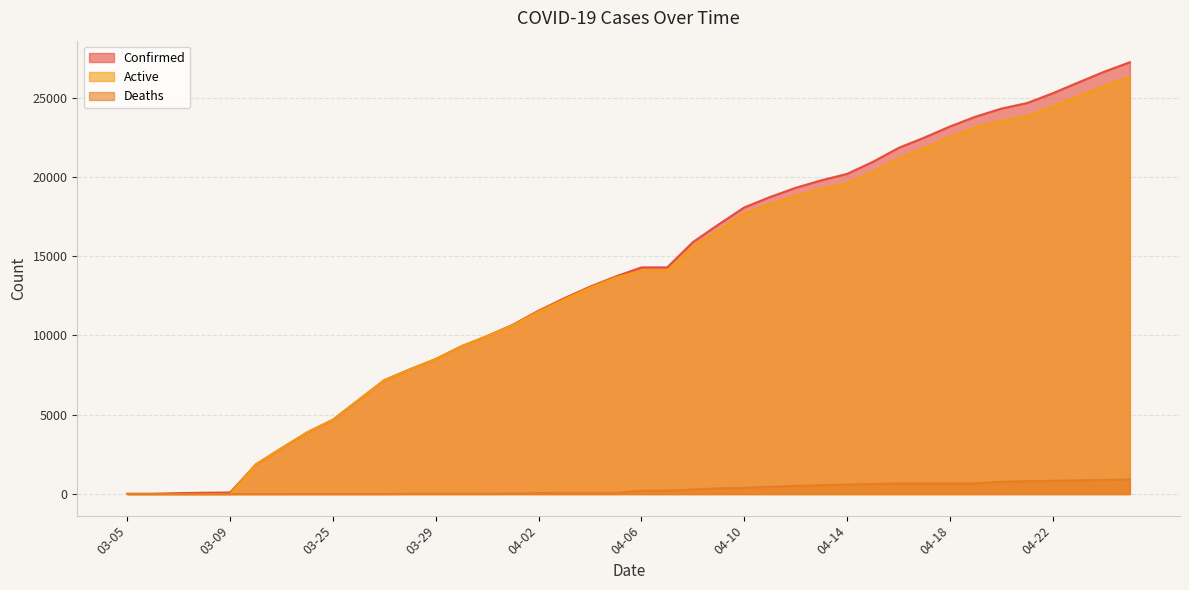

What is the average value of the Confirmed series?

13693